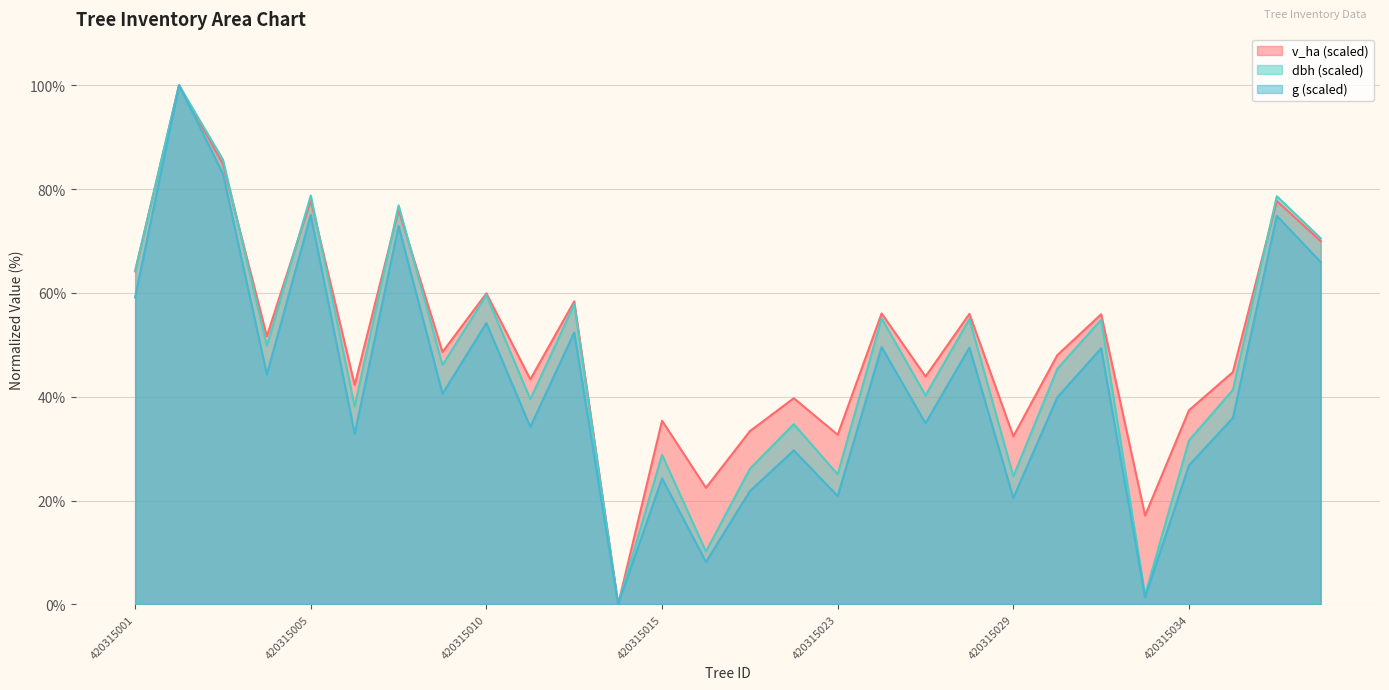

Which series has the largest total across all categories?

v_ha (scaled)